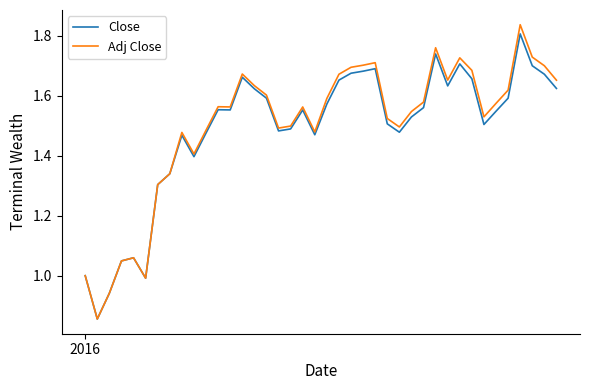

Which series has the widest spread of values?

Adj Close